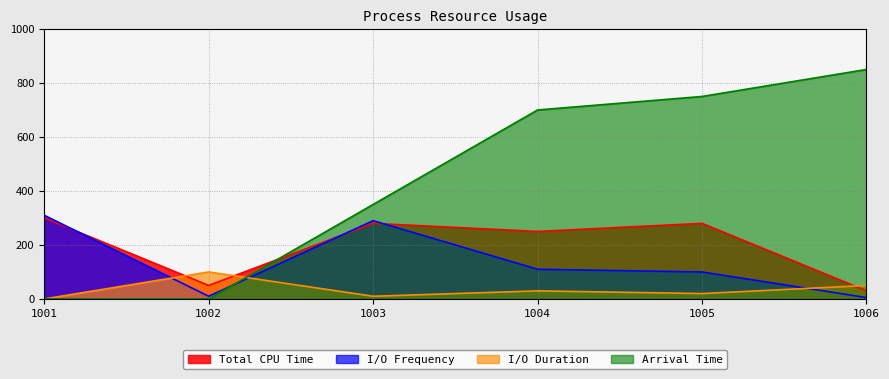

Which series has the largest range (max minus min)?

Arrival Time